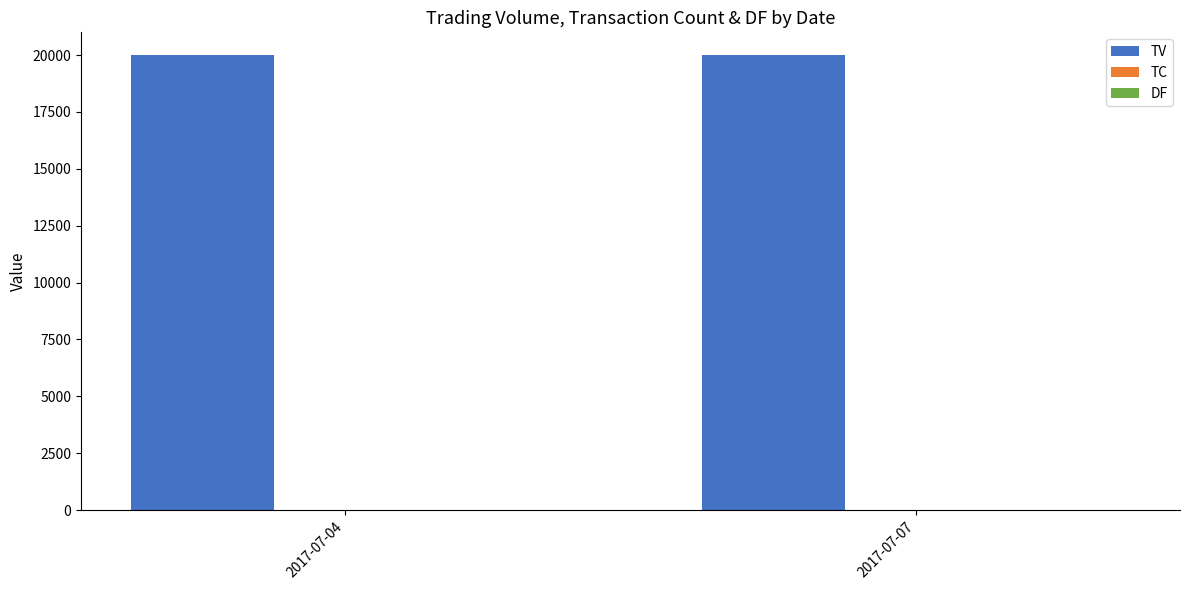

Which series has the largest total across all categories?

TV